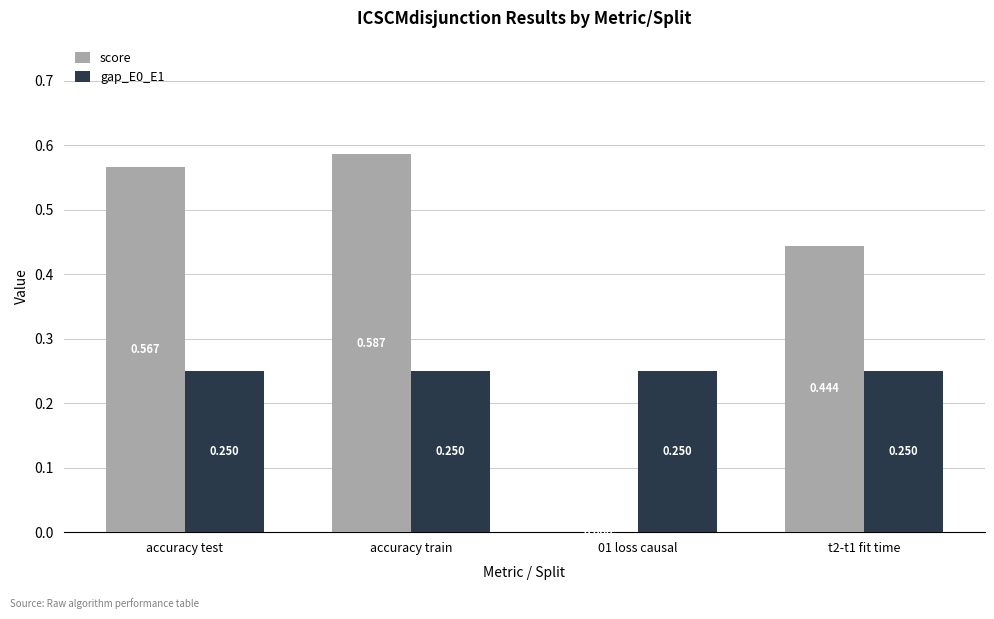

How many distinct data groups are displayed?

2